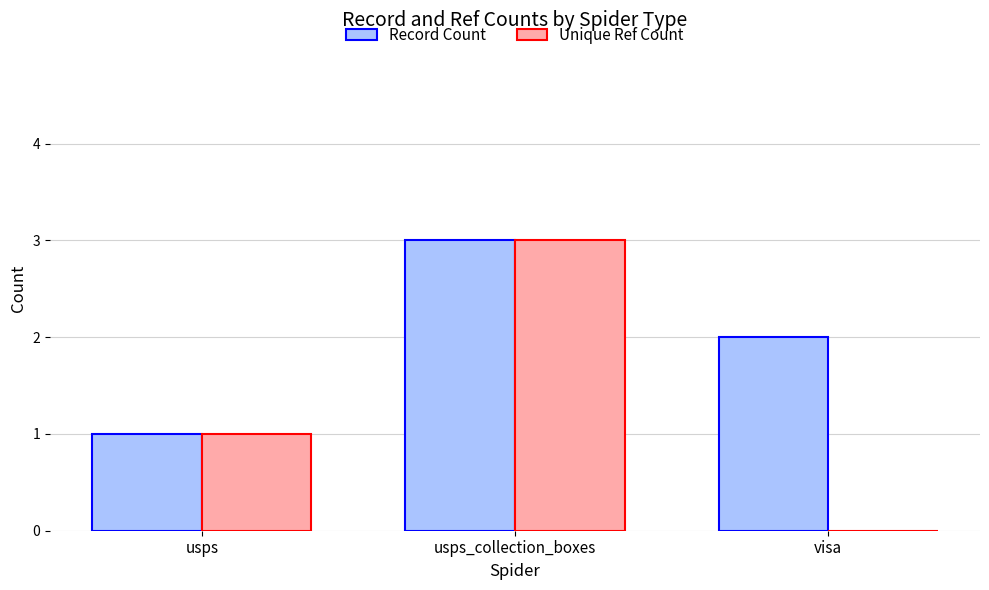

True or false: Unique Ref Count has a value of -2 at visa.

False